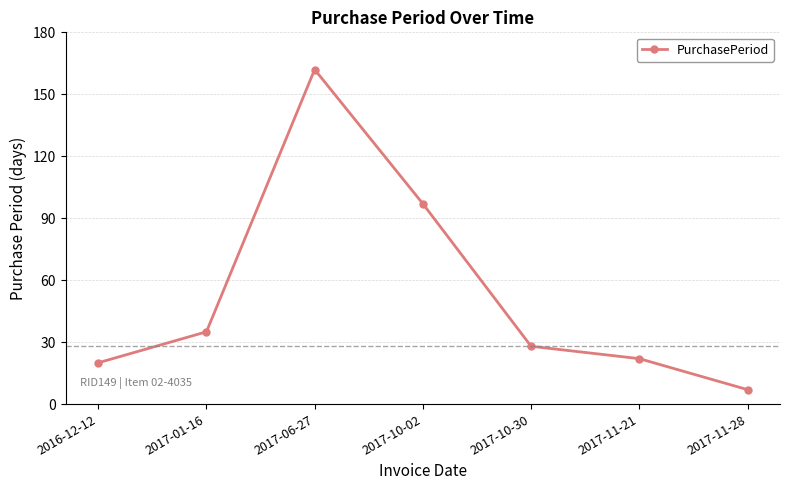

How many data points are less than 28?

3